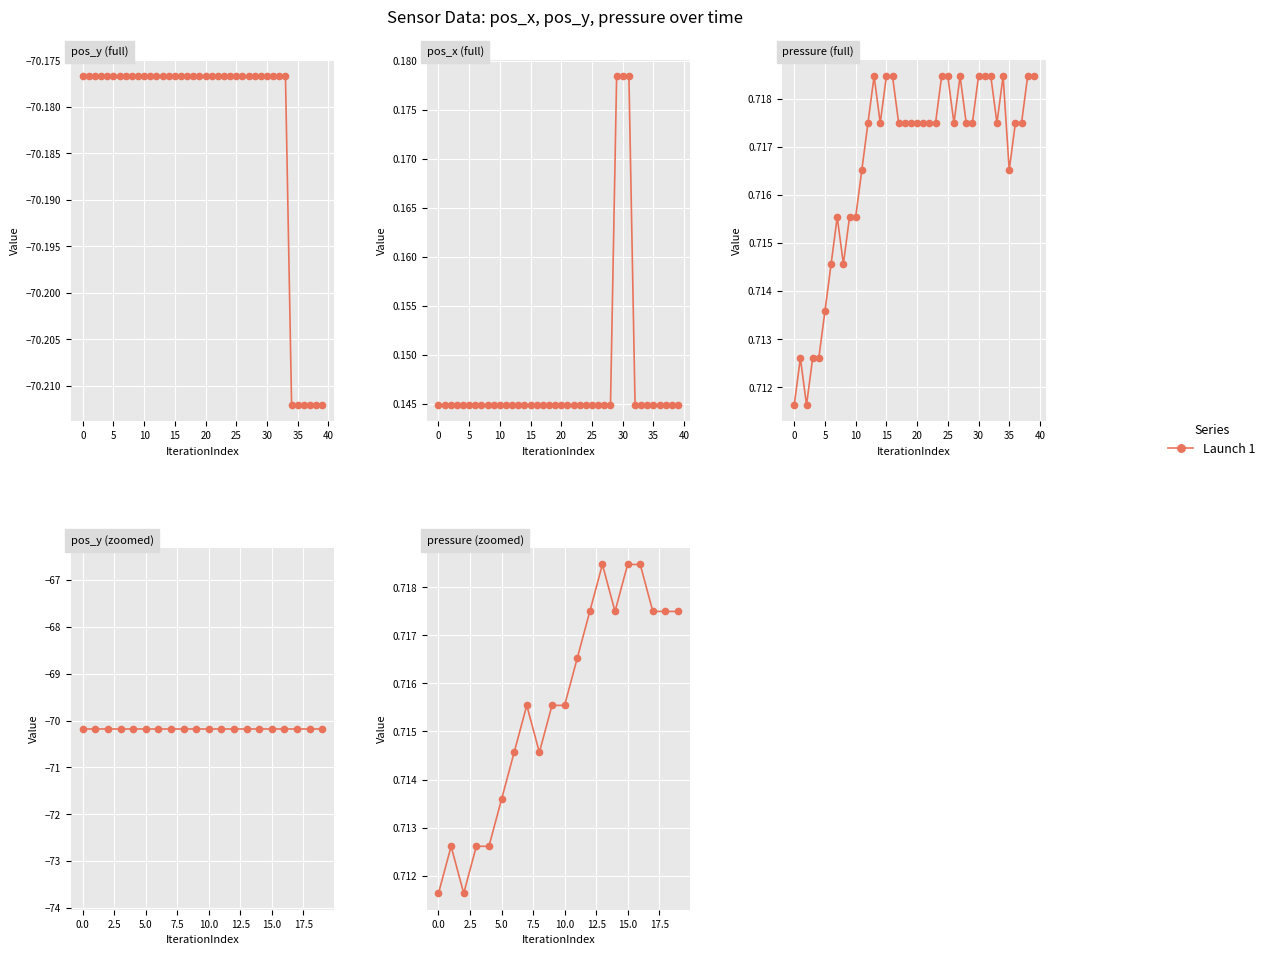

Between 16 and 10, which is larger?

16